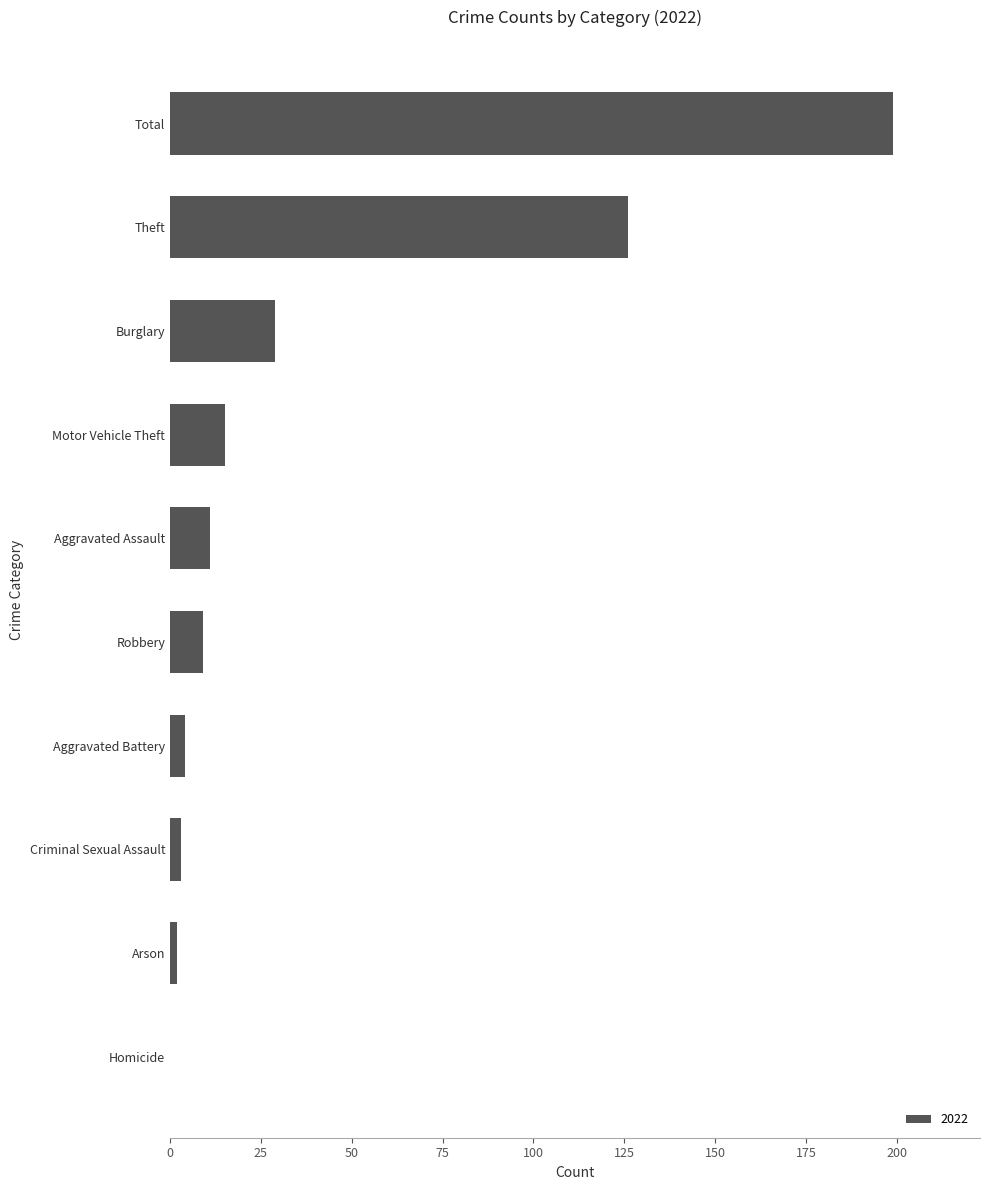

Reading bottom to top, extract all data points from this chart.

Homicide=0	Arson=2	Criminal Sexual Assault=3	Aggravated Battery=4	Robbery=9	Aggravated Assault=11	Motor Vehicle Theft=15	Burglary=29	Theft=126	Total=199